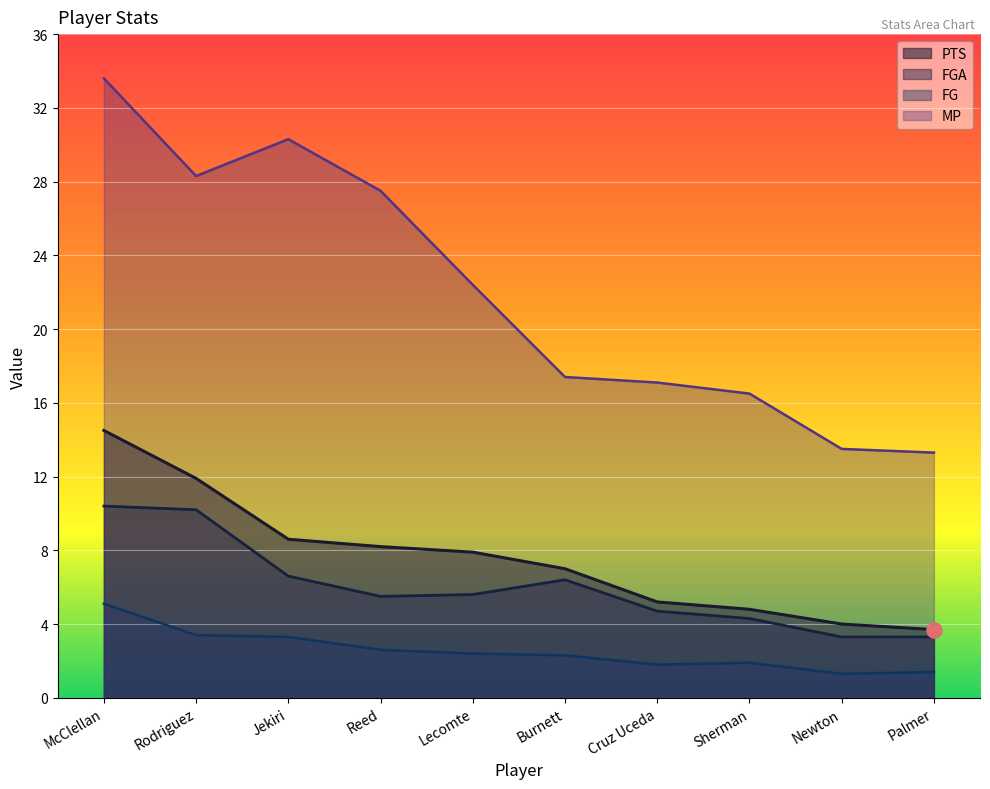

Which series has the largest total across all categories?

MP